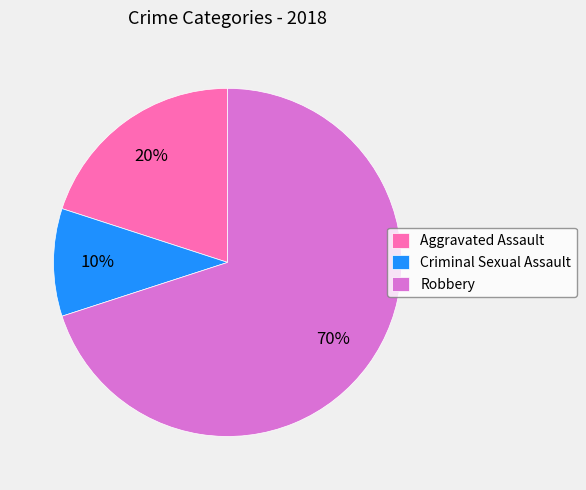

To the nearest percent, what is the average slice percentage?

33%